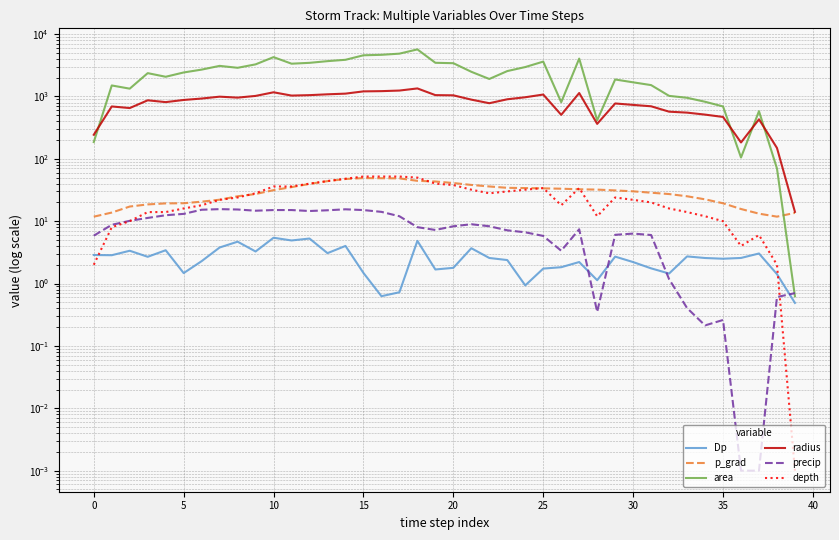

What is the total value across all series at 29?

2707.7